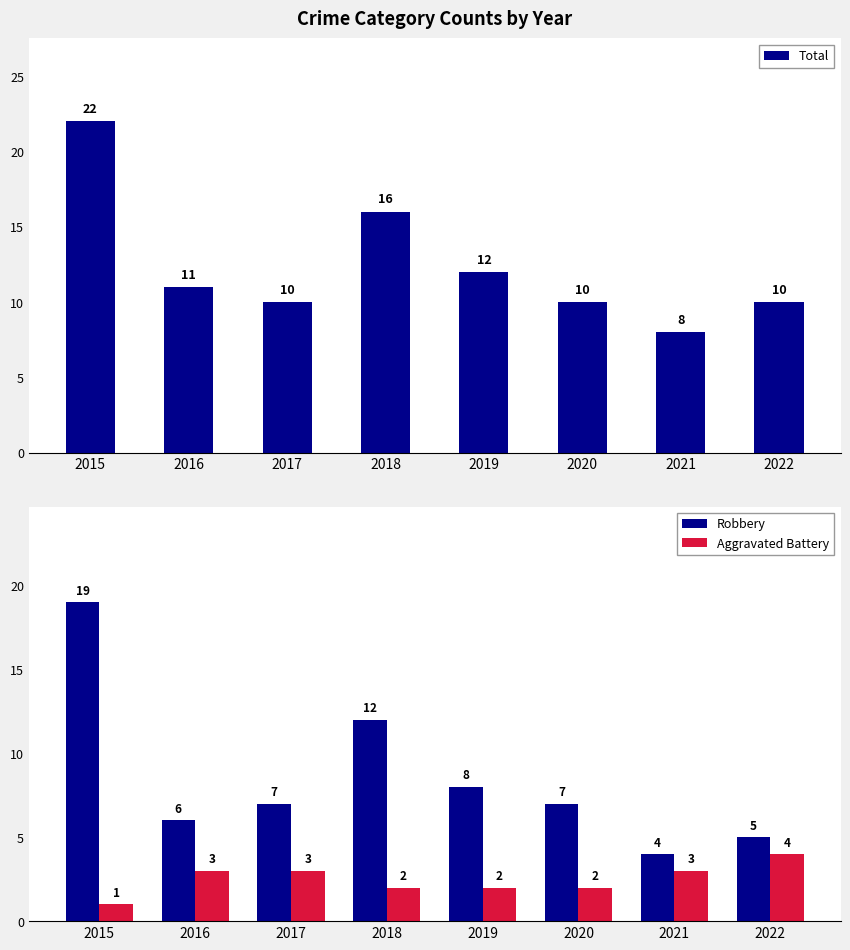

What is the sum of the Total values at 2022 and 2021?

18